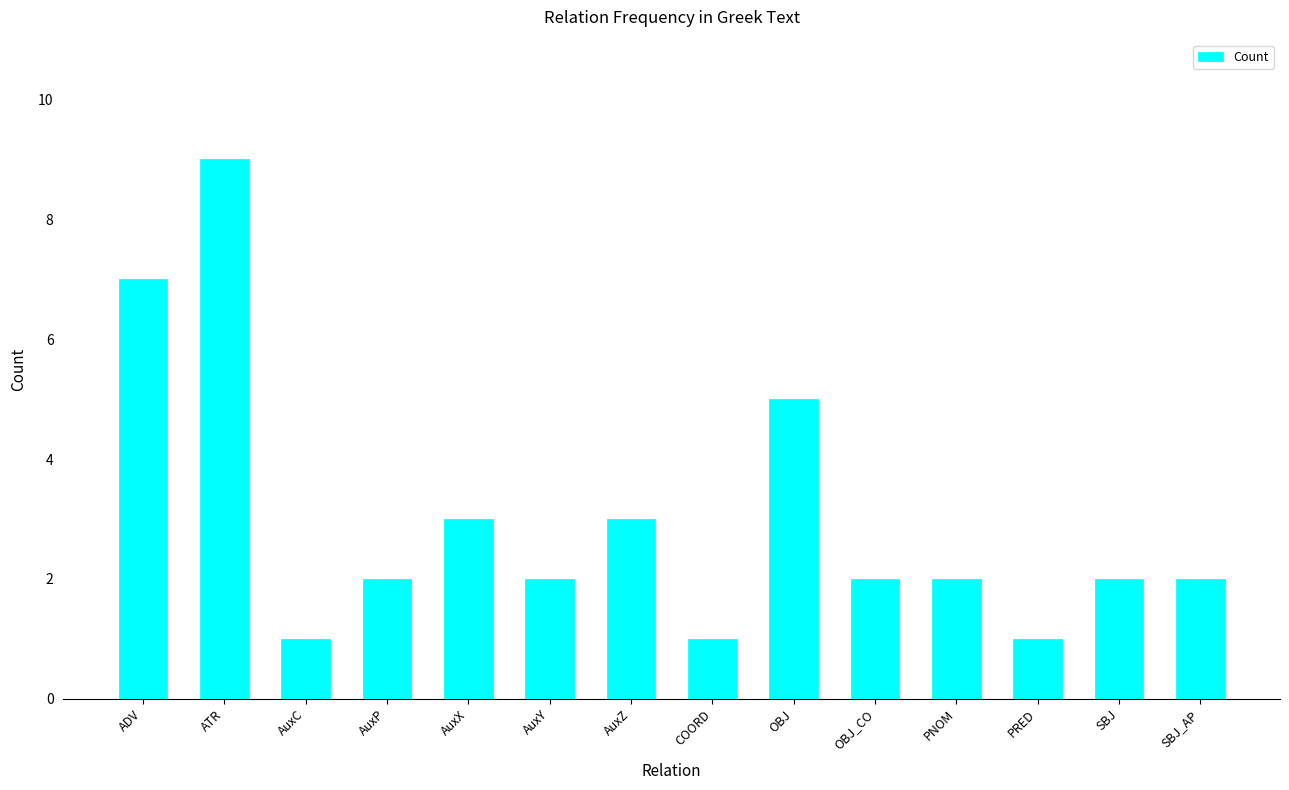

Where does the data first go above 2?

ADV